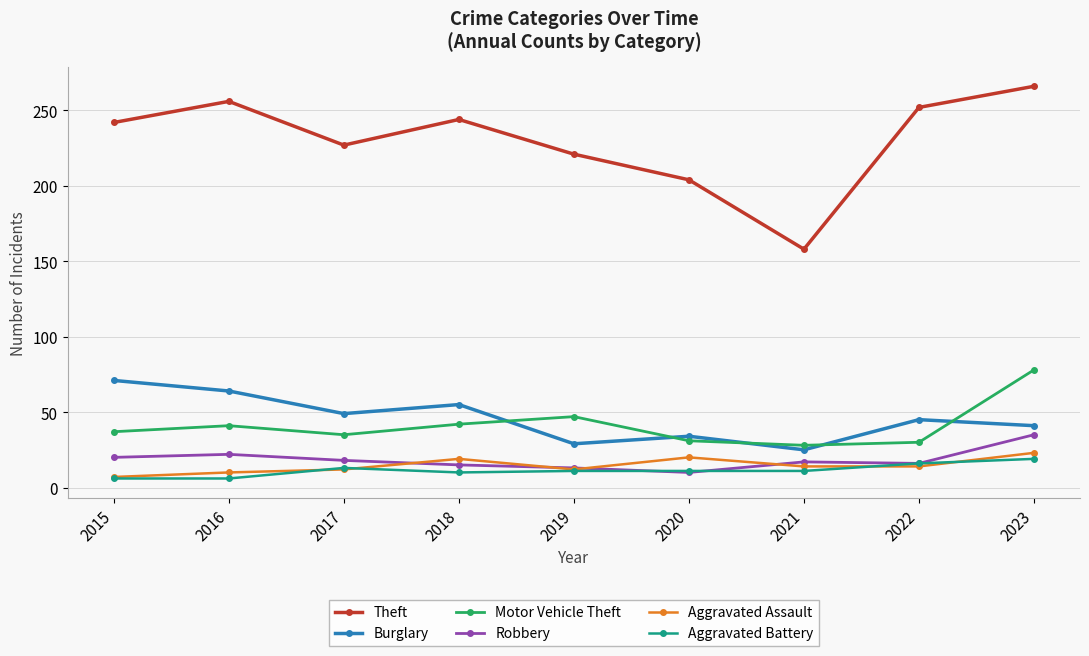

What is the value of the Aggravated Assault point at the 5th from the left?

12